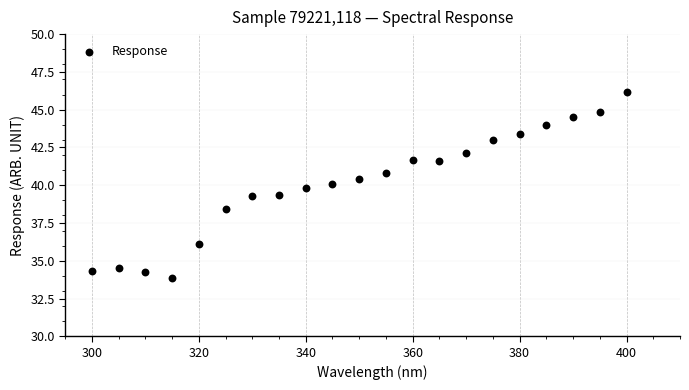

What is the range of X values (max minus min)?

100.0